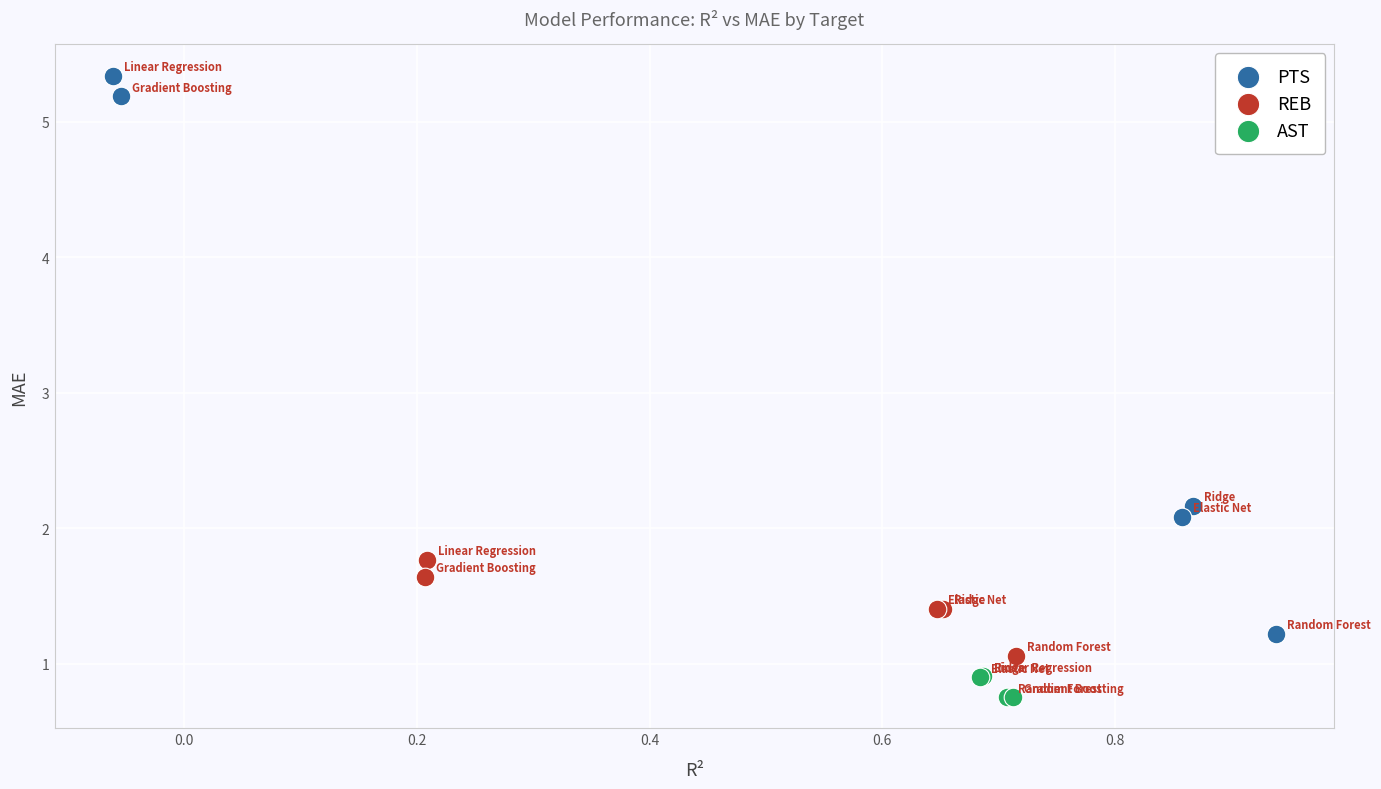

Which series reaches the minimum Y coordinate?

AST